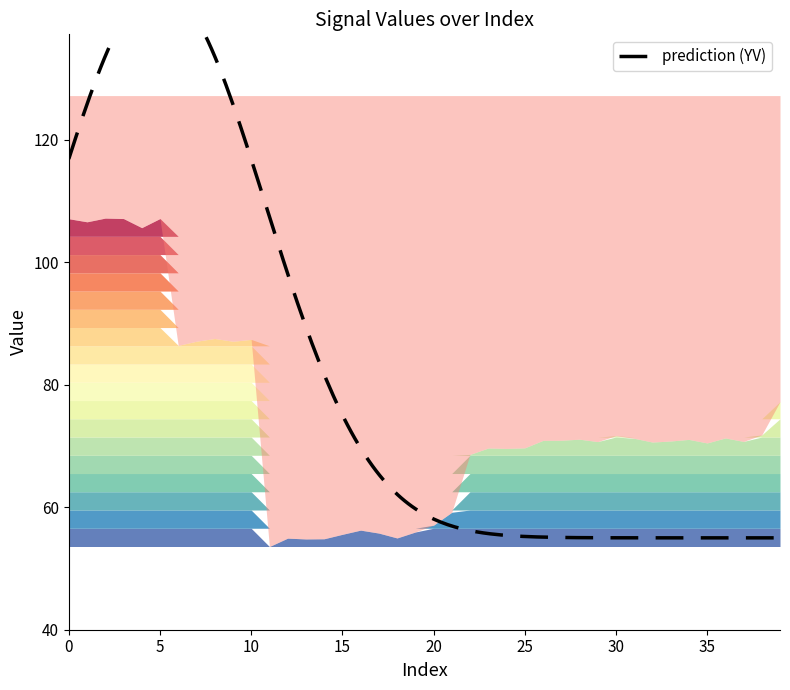

What is the difference between the maximum and minimum values?

53.6